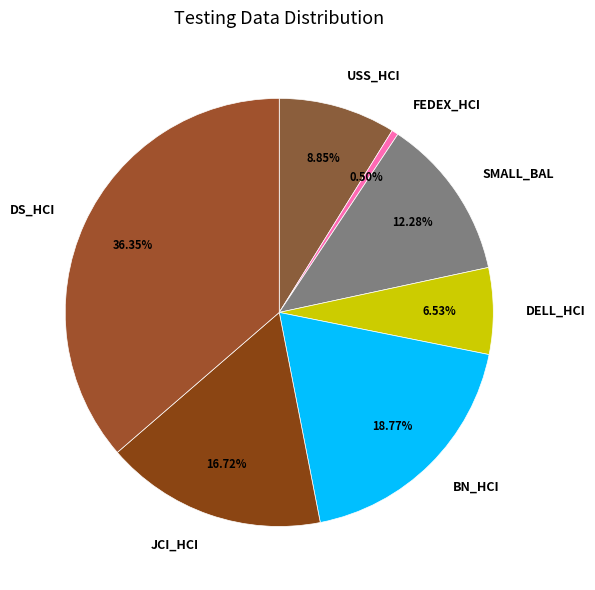

Is it true that DELL_HCI is 7% of the pie?

True